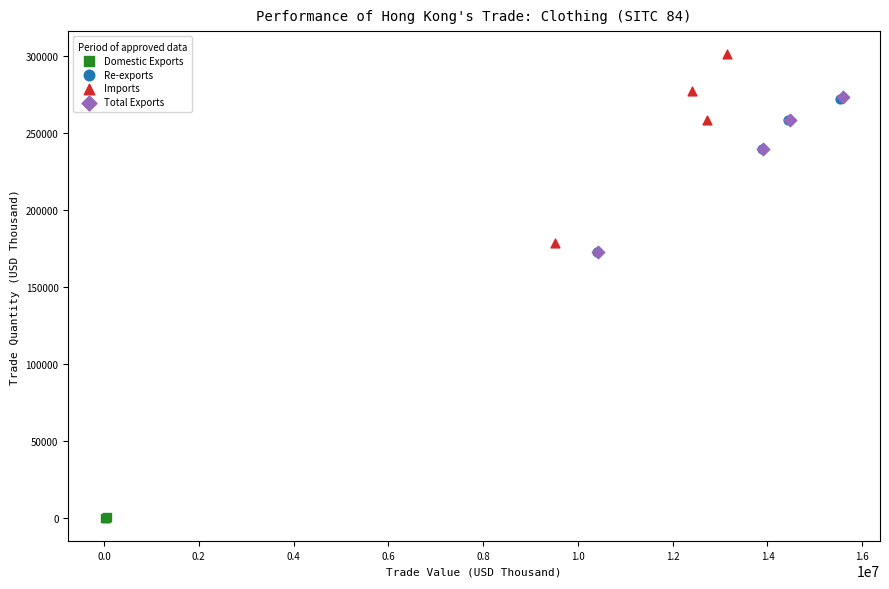

Which series has the largest Y range (max minus min)?

Imports